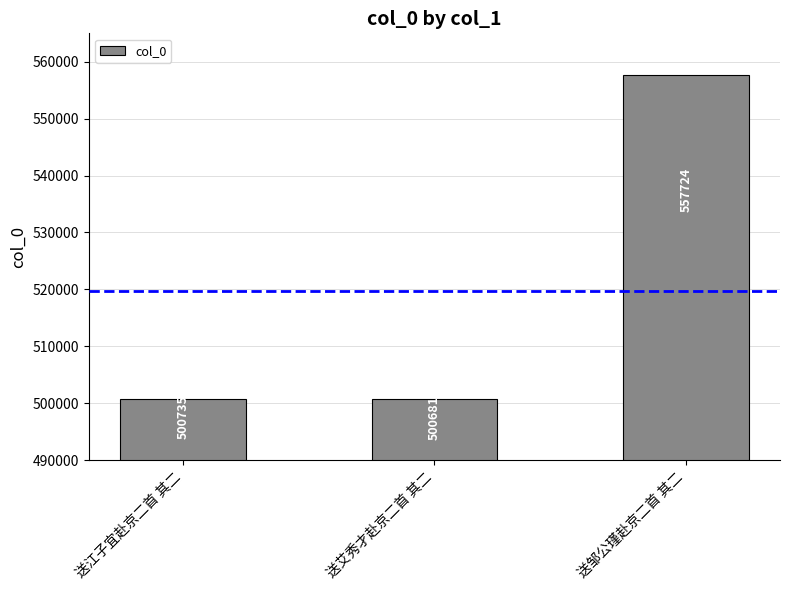

What position from the right is 送邹公瑾赴京二首 其二?

1